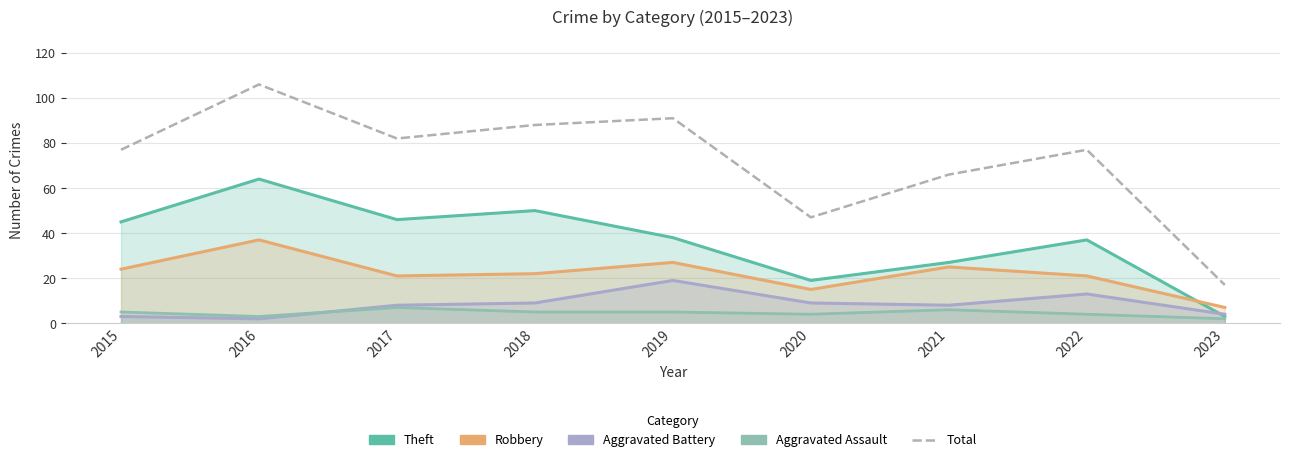

Is it true that the value at 2018 is 139?

False